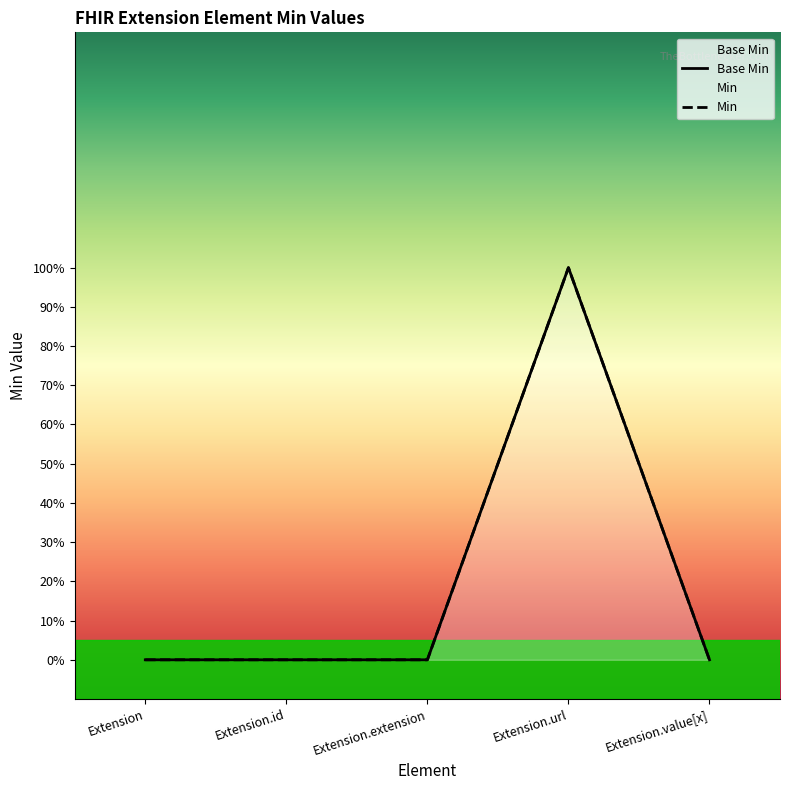

True or false: Base Min and Min intersect in this chart.

False